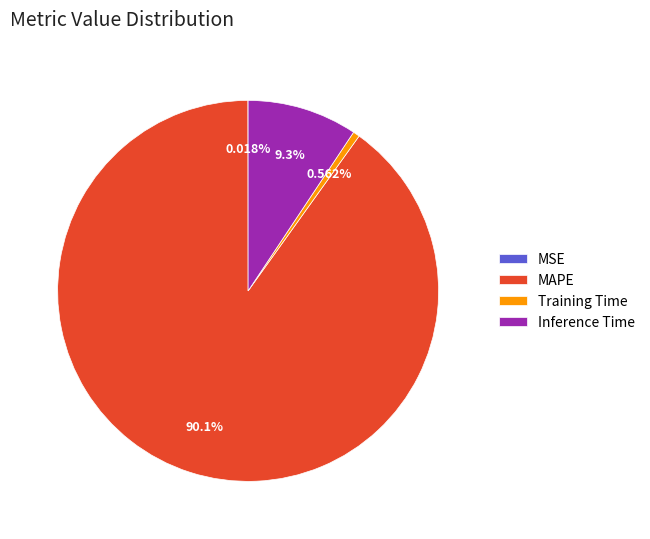

Is Training Time the majority of the pie?

No